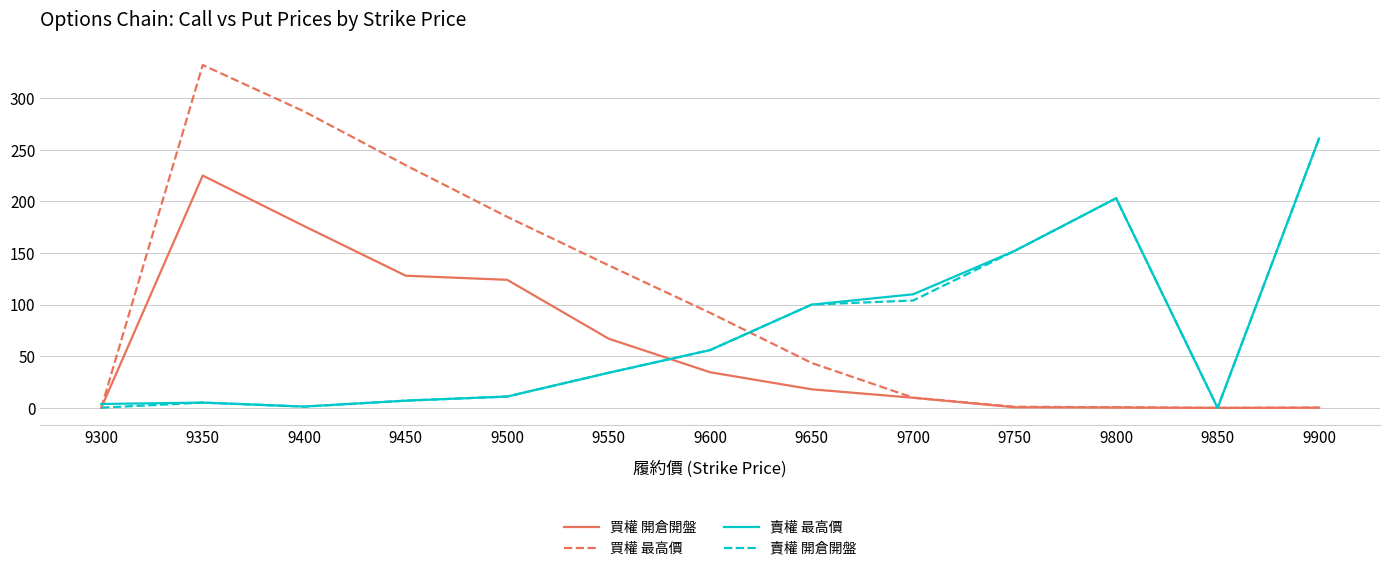

Is the value of 賣權 最高價 at 9900 greater than the value of 賣權 開倉開盤 at 9850?

Yes